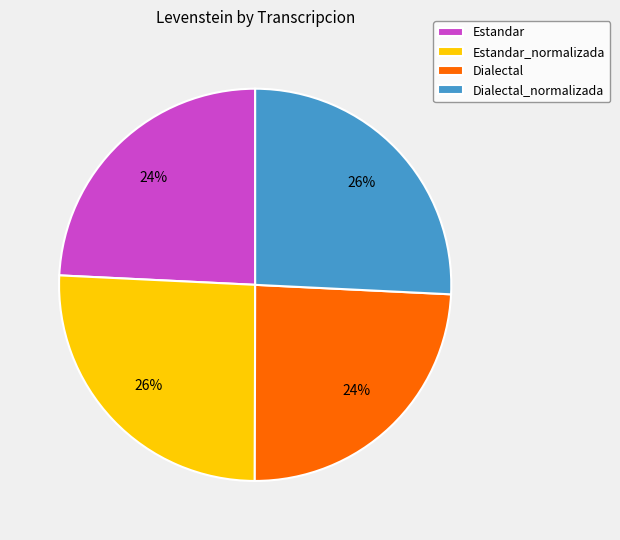

What percentage is the Dialectal_normalizada slice, to the nearest percent?

26%